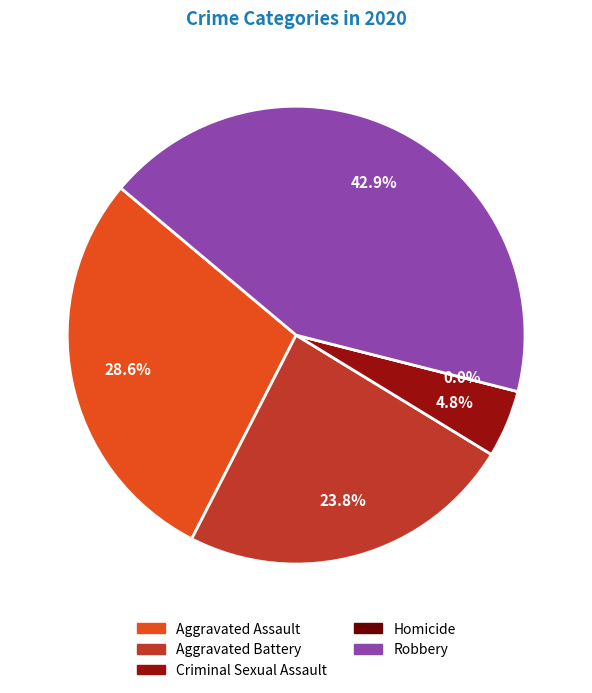

Rank the categories by value from lowest to highest.

Homicide, Criminal Sexual Assault, Aggravated Battery, Aggravated Assault, Robbery